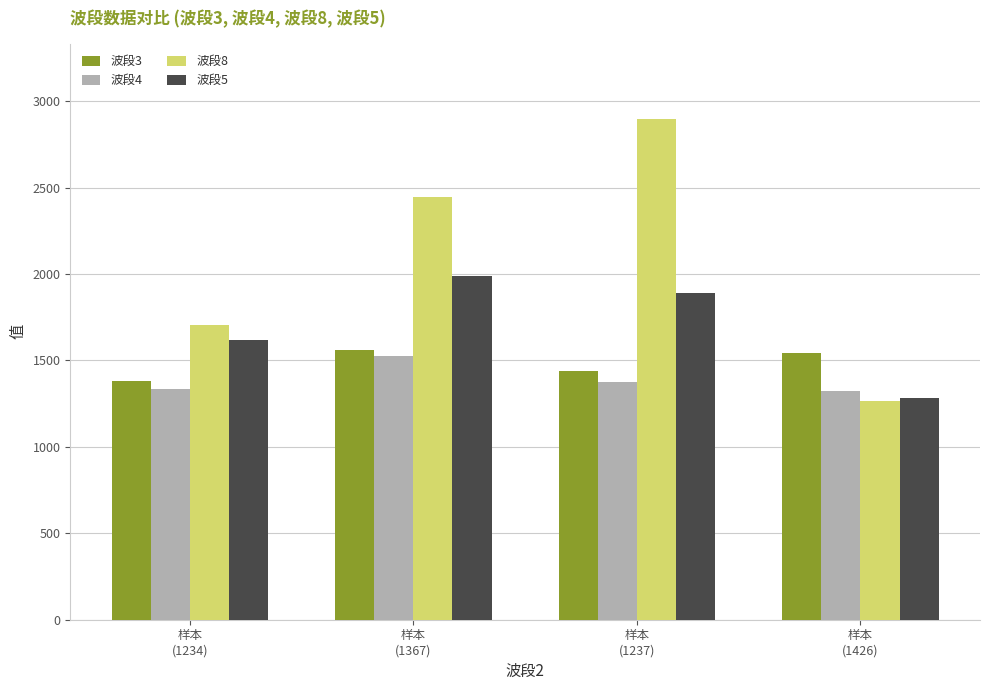

Which series has the largest total across all categories?

波段8